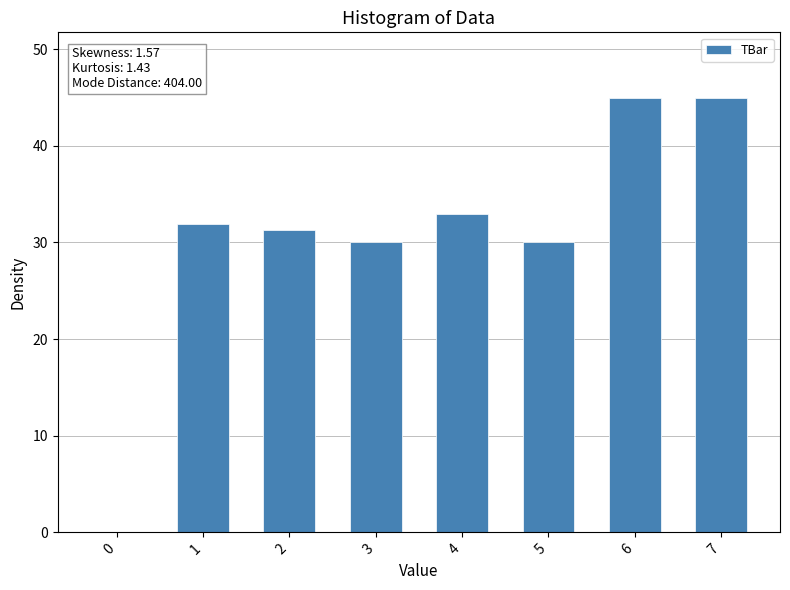

The value at 2 is 16.2. True or false?

False